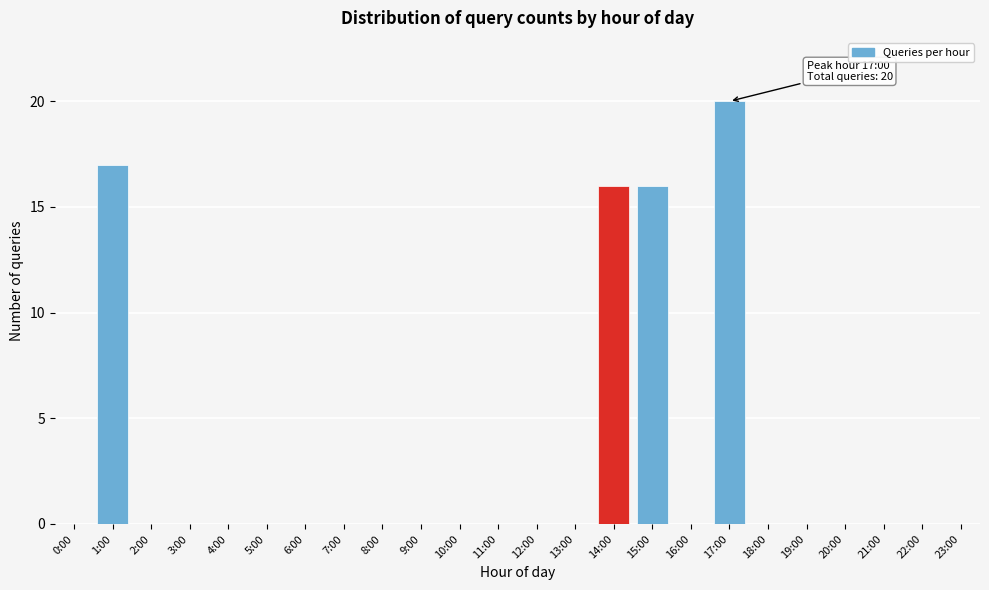

Reading left to right, transcribe all the data shown in this chart.

0:00=0	1:00=17	2:00=0	3:00=0	4:00=0	5:00=0	6:00=0	7:00=0	8:00=0	9:00=0	10:00=0	11:00=0	12:00=0	13:00=0	14:00=16	15:00=16	16:00=0	17:00=20	18:00=0	19:00=0	20:00=0	21:00=0	22:00=0	23:00=0